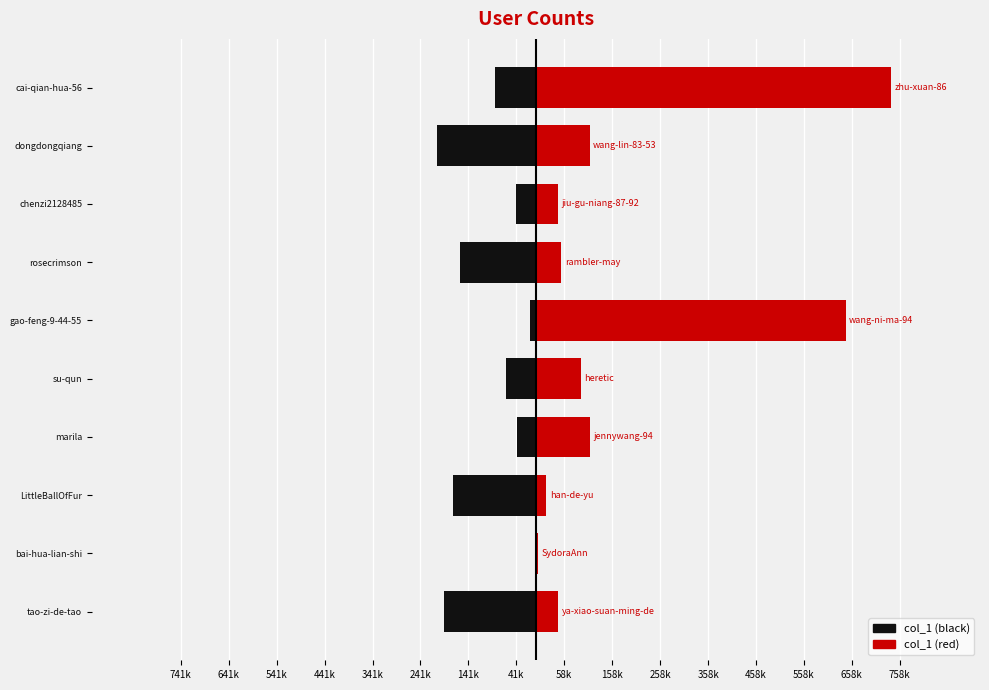

Reading left to right, transcribe all the data shown in this chart.

col_1 (black): -192436	-1575	-172225	-39065	-62611	-12979	-158593	-41190	-207098	-84634
col_1 (red): 46531	5011	21349	112975	92970	646063	52554	45020	111872	741030